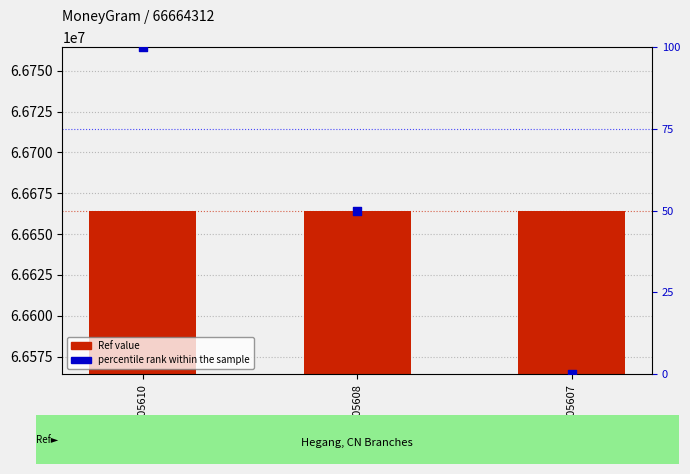

Which series contains the lowest Y value?

percentile rank within the sample